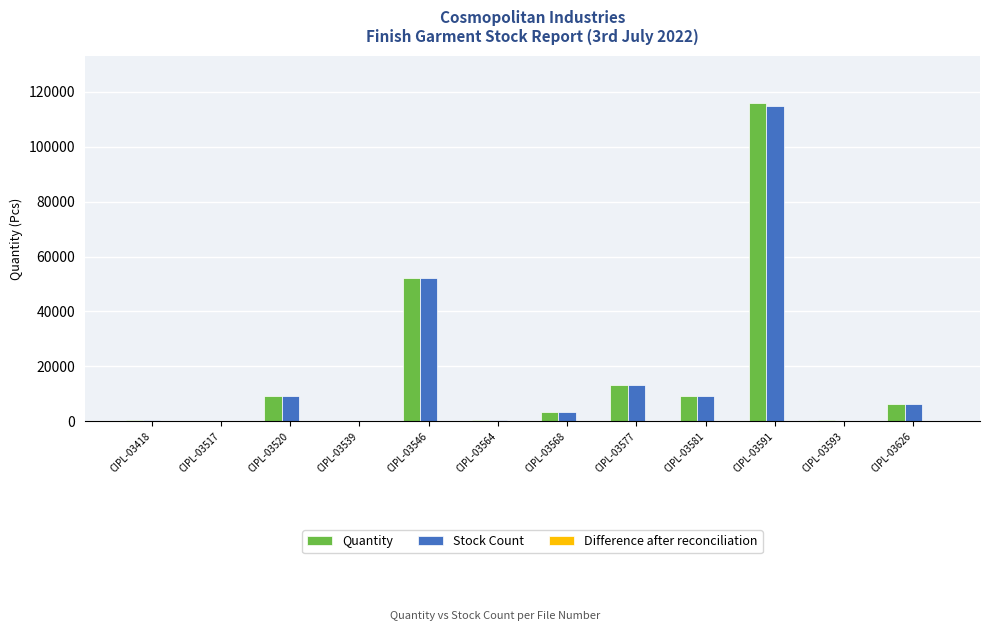

What is the maximum value shown in the chart?

115788